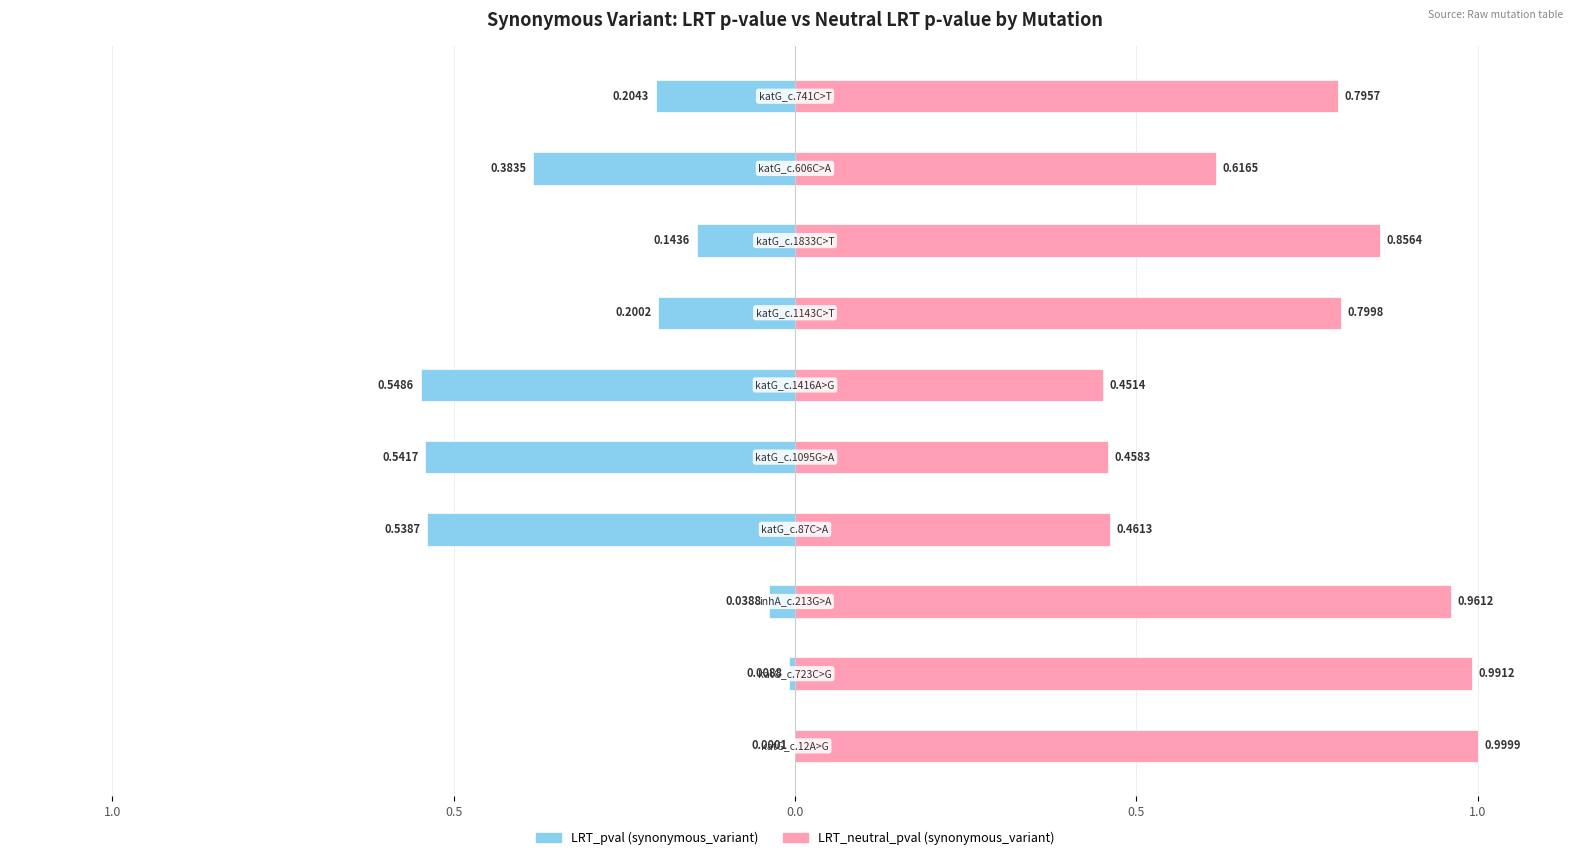

True or false: LRT_pval has a value of -0.0 at 1.0.

True